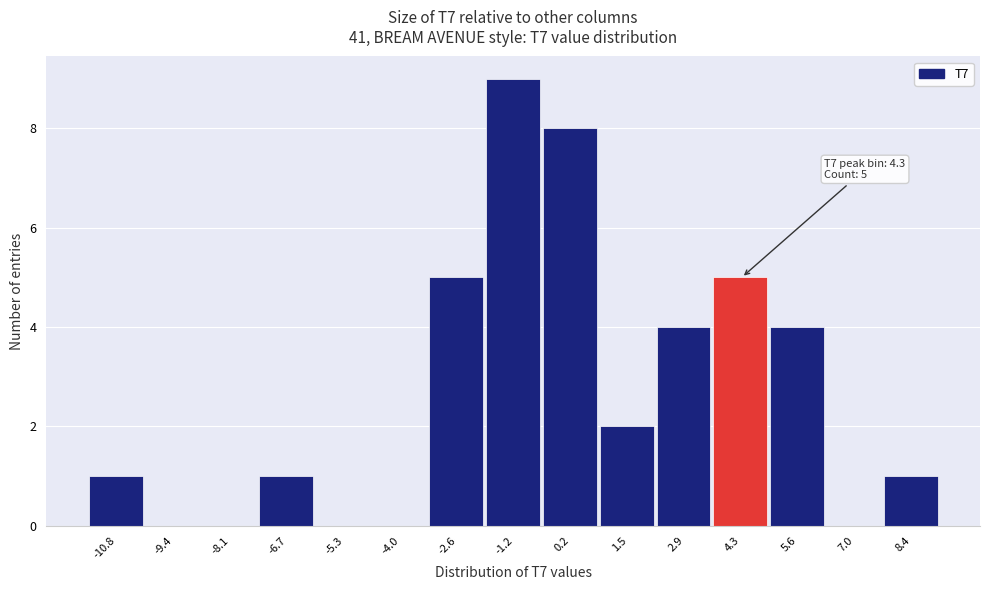

Over which range of the x-axis is the bar tallest?

-1.8 to -0.6